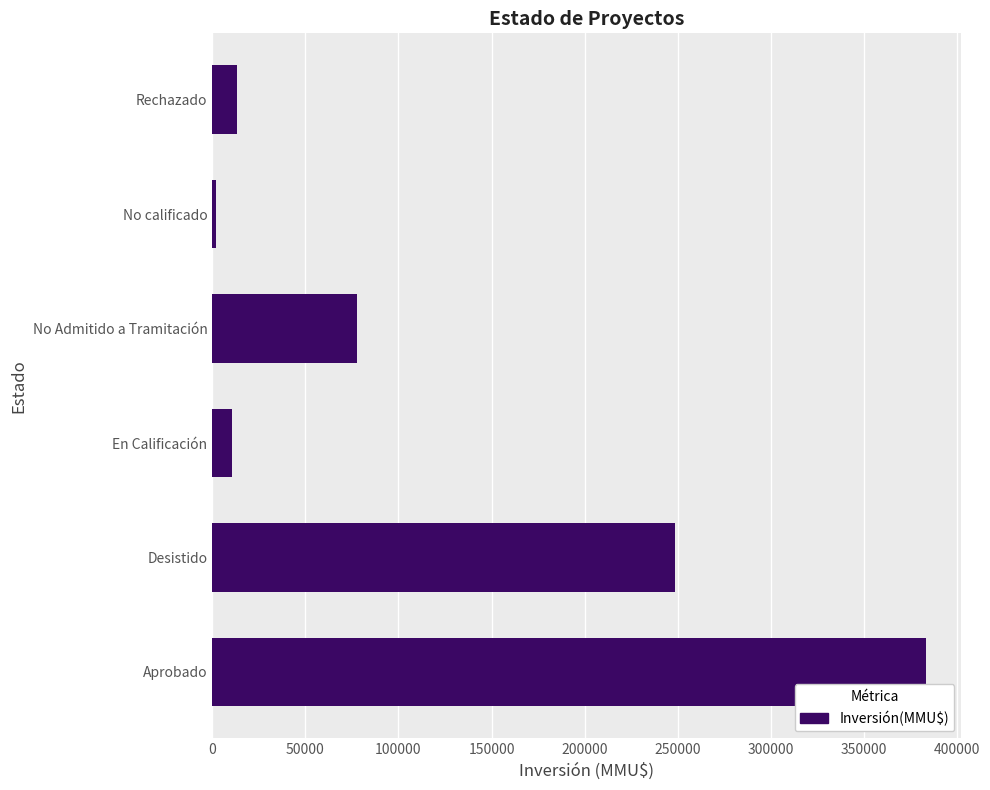

Approximately how many times larger is the value at No Admitido a Tramitación compared to Rechazado?

5.8